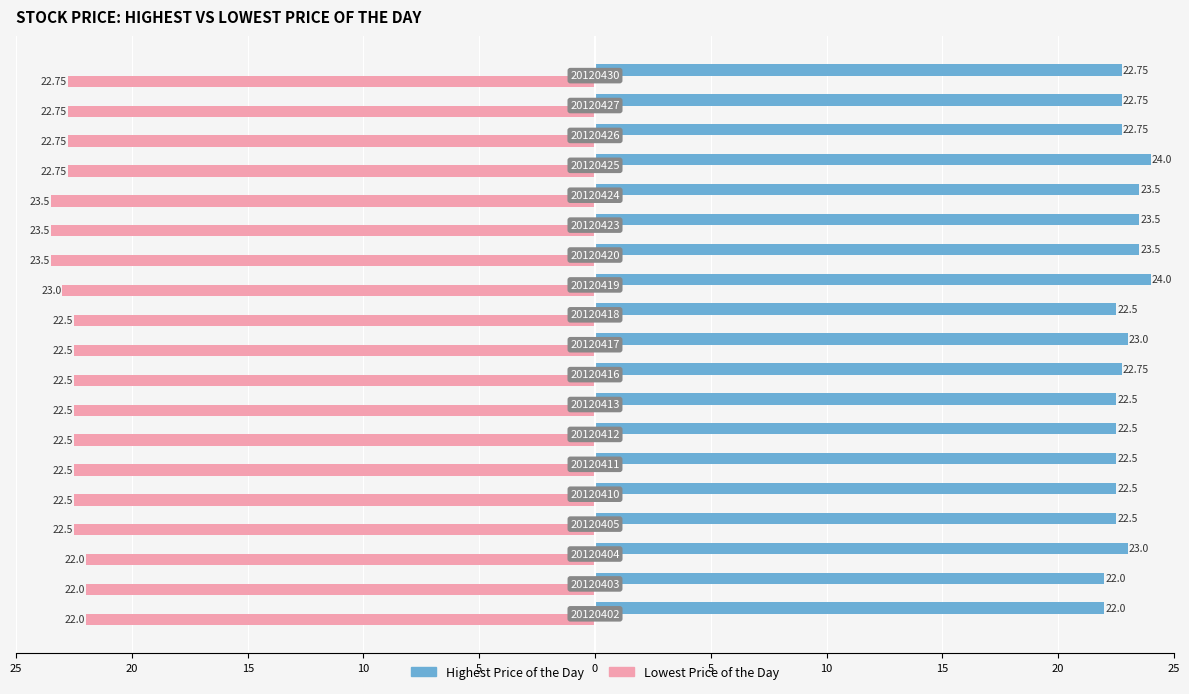

What is the difference between the second highest and minimum values in the Highest Price of the Day series?

2.0